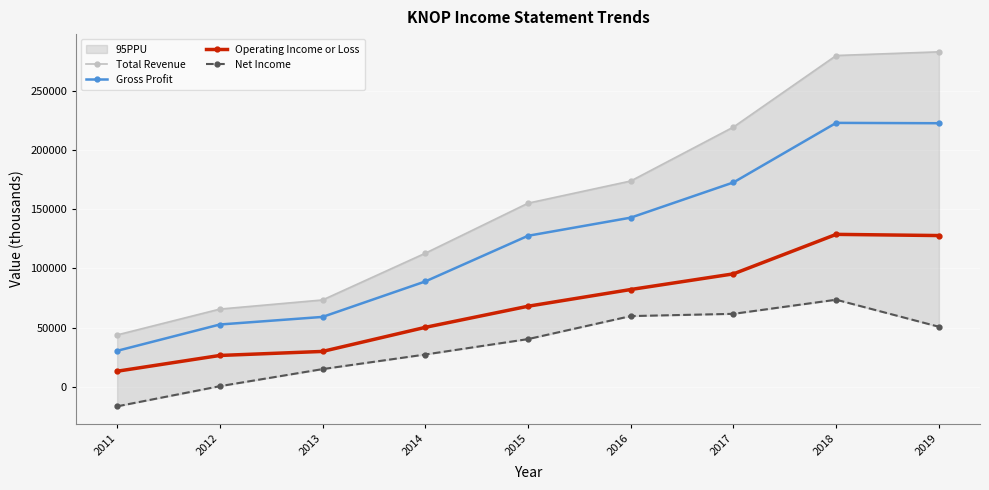

Is it true that Operating Income or Loss equals 18647 at 2011?

False